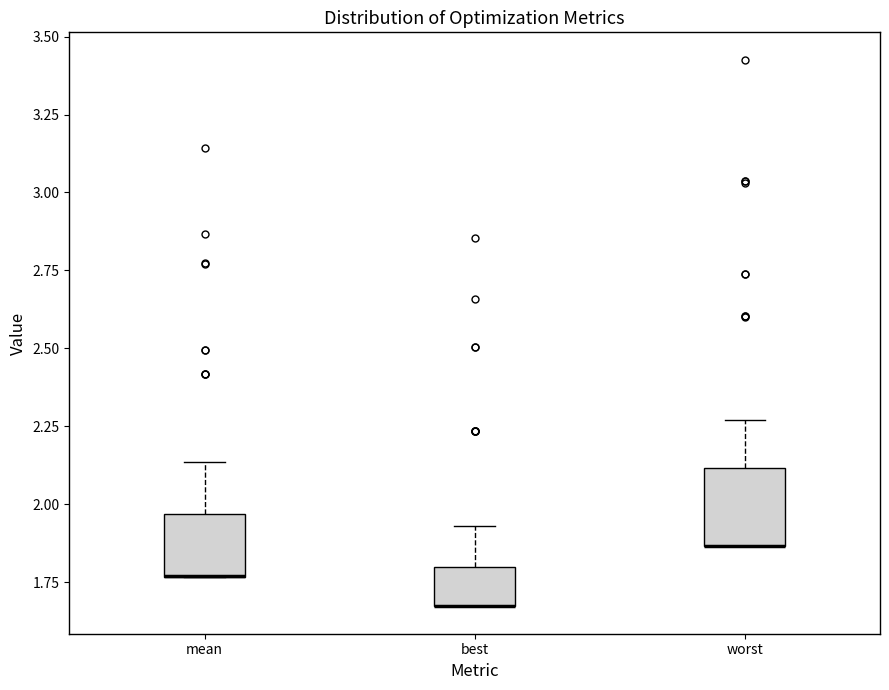

Reading left to right, transcribe this box plot: for each box, give where its median line is, the range the box spans, and where its two whiskers end, as read against the y-axis. The values are not printed on the chart, so give them approximately, as read against the axis.

mean: median 1.75 (drawn on the box's lower edge), box 1.75 to 1.95, whiskers 1.75 to 2.15
best: median 1.65 (drawn on the box's lower edge), box 1.65 to 1.80, whiskers 1.65 to 1.95
worst: median 1.85 (drawn on the box's lower edge), box 1.85 to 2.10, whiskers 1.85 to 2.25